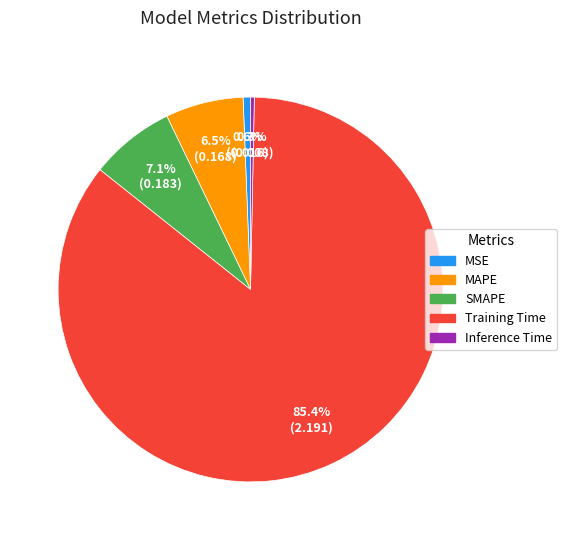

What is the largest slice in the pie chart?

Training Time